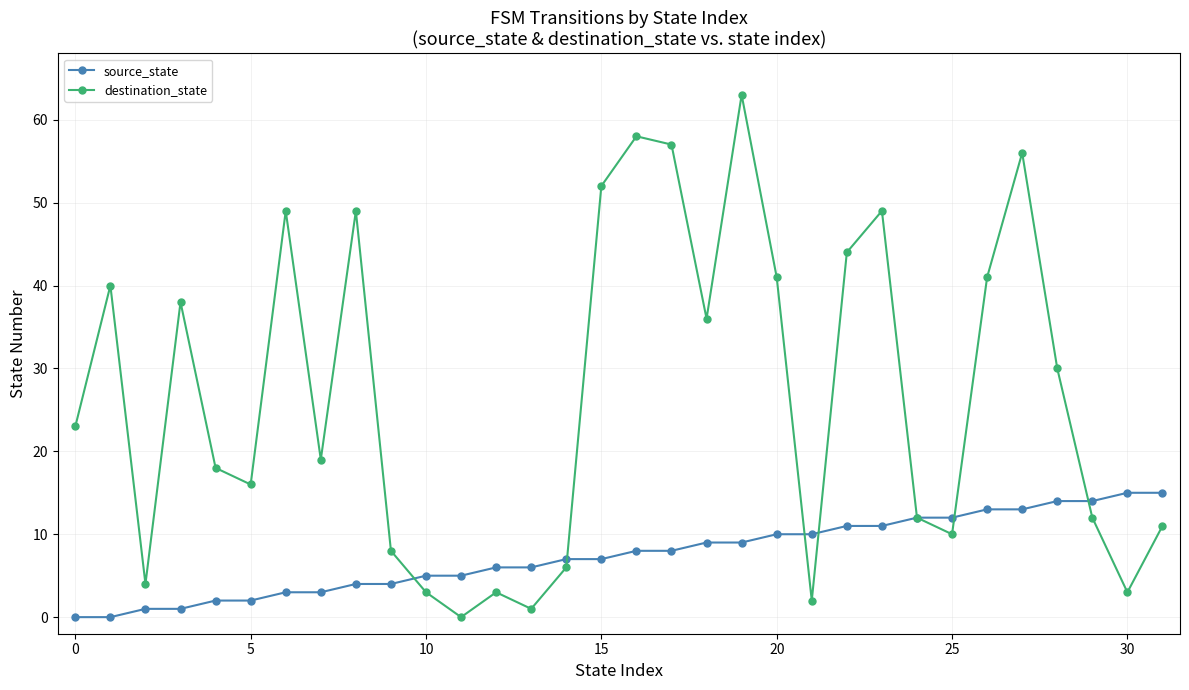

Which series has the largest total across all categories?

destination_state